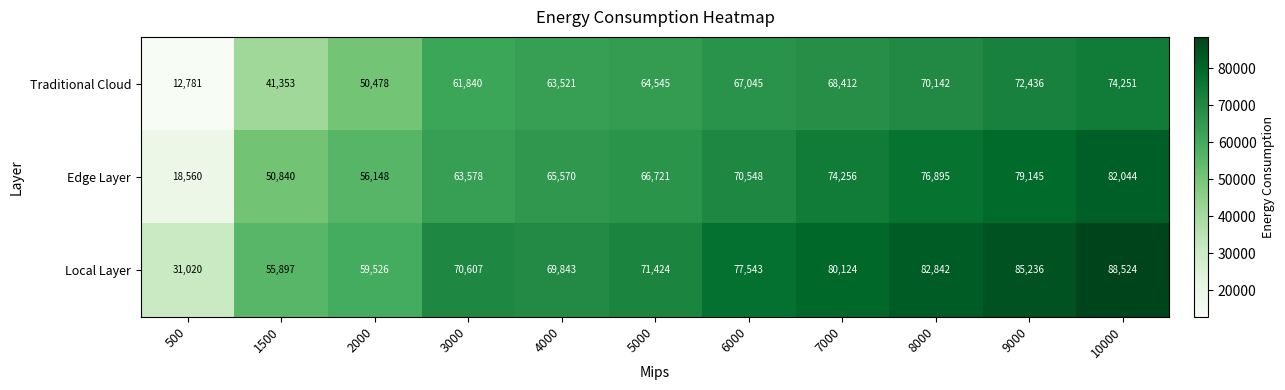

List the series in order of their peak value, lowest first.

Traditional Cloud, Edge Layer, Local Layer